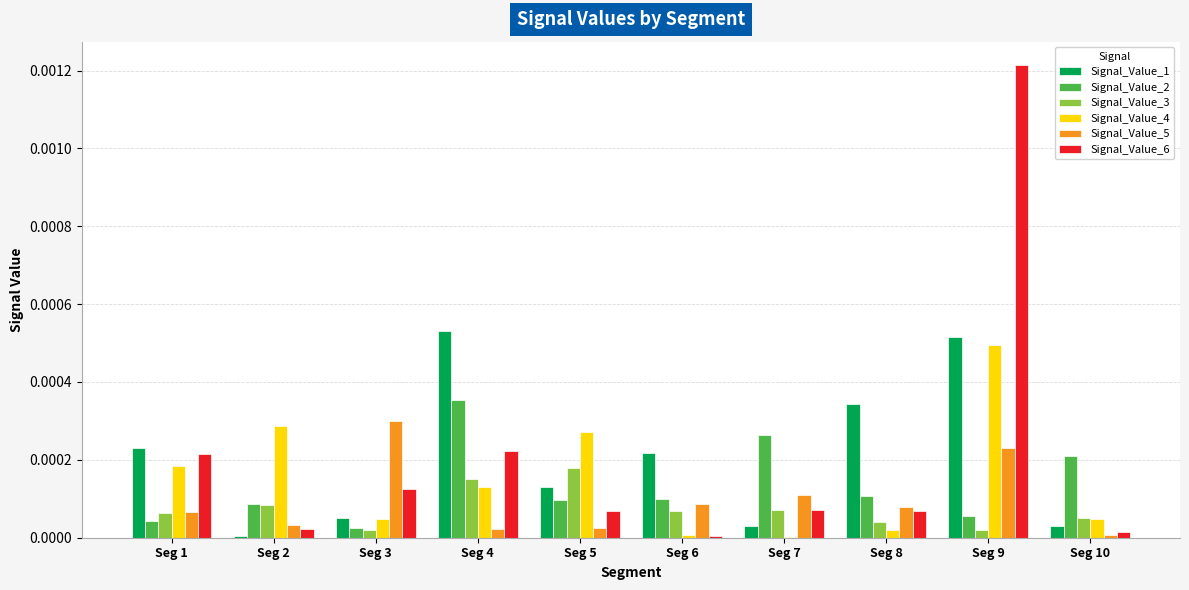

Which series has the widest spread of values?

Signal_Value_6